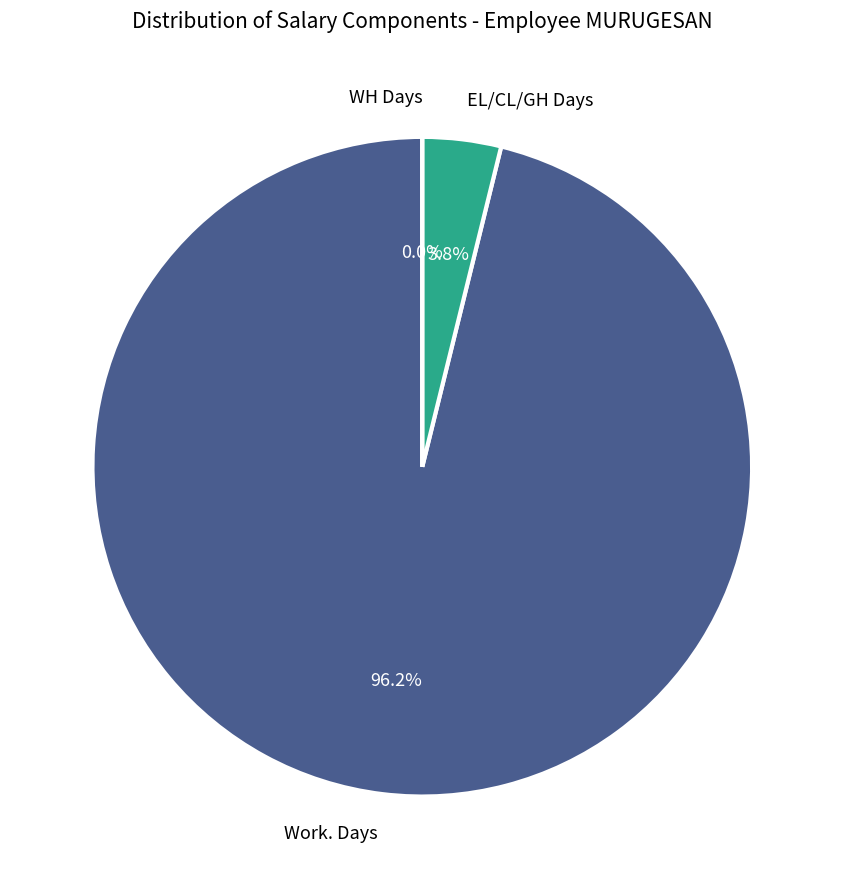

The Work. Days slice represents 96% of the pie. True or false?

True